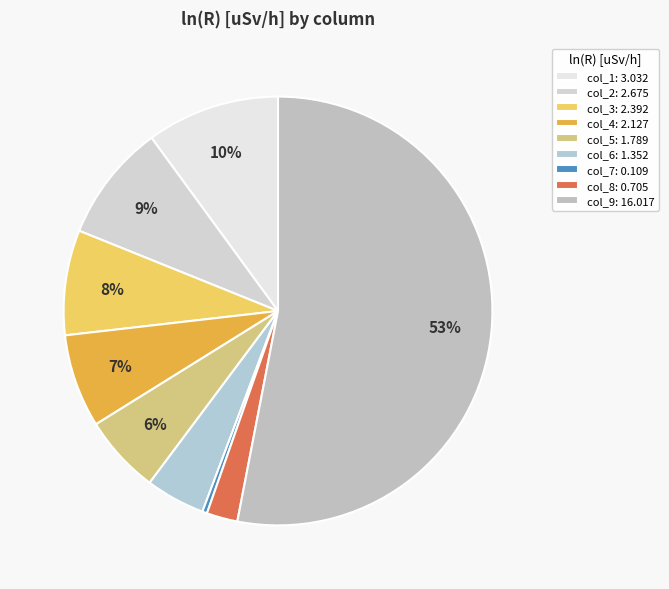

To the nearest percent, what percentage of the pie is col_5?

6%